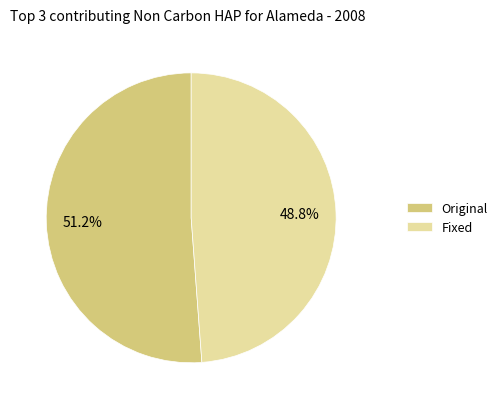

The Original slice represents 41% of the pie. True or false?

False